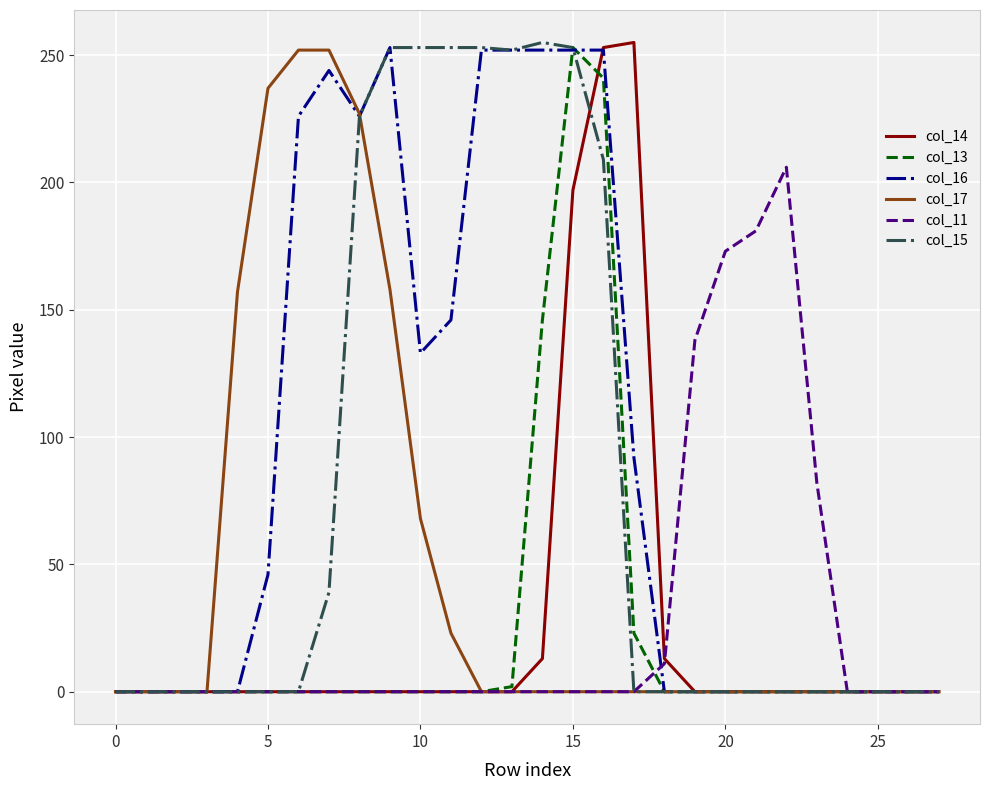

Which series has the largest total across all categories?

col_16